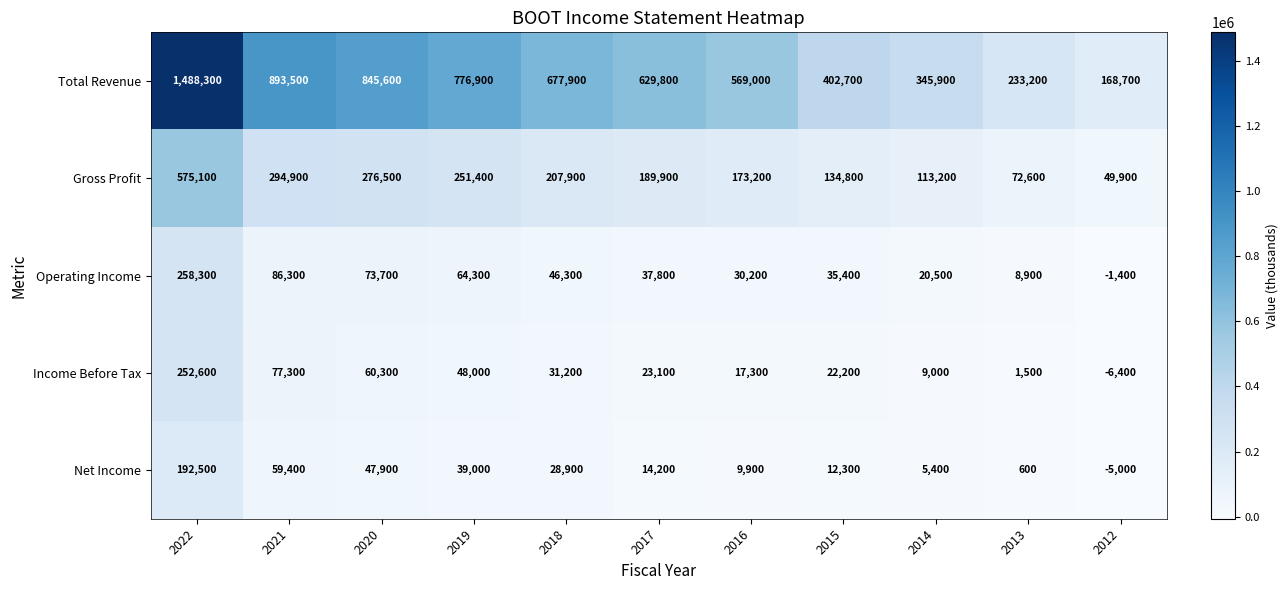

At which label does Income Before Tax reach its peak?

2022